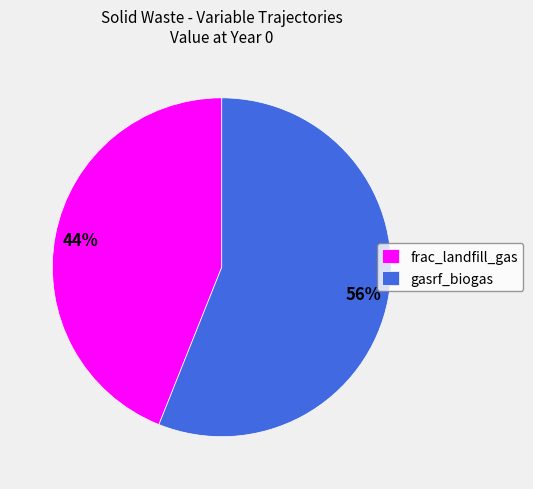

Which category accounts for the majority?

gasrf_biogas